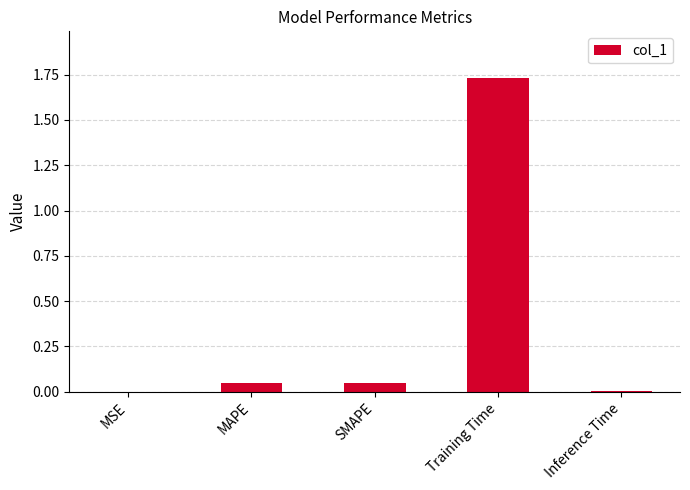

Which has a higher value, Training Time or MAPE?

Training Time